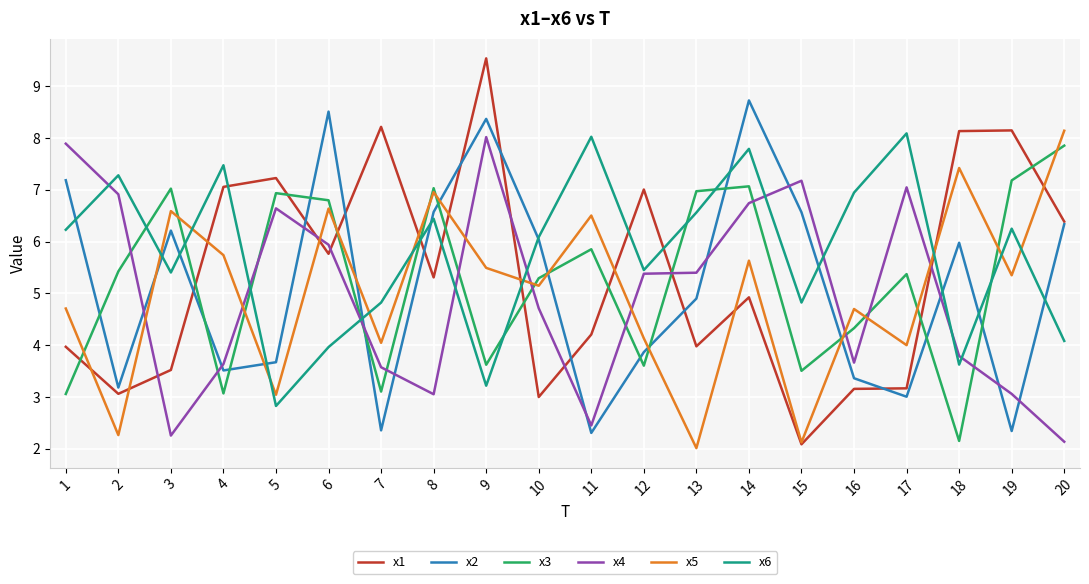

What are all the series names shown in the legend?

x1, x2, x3, x4, x5, x6